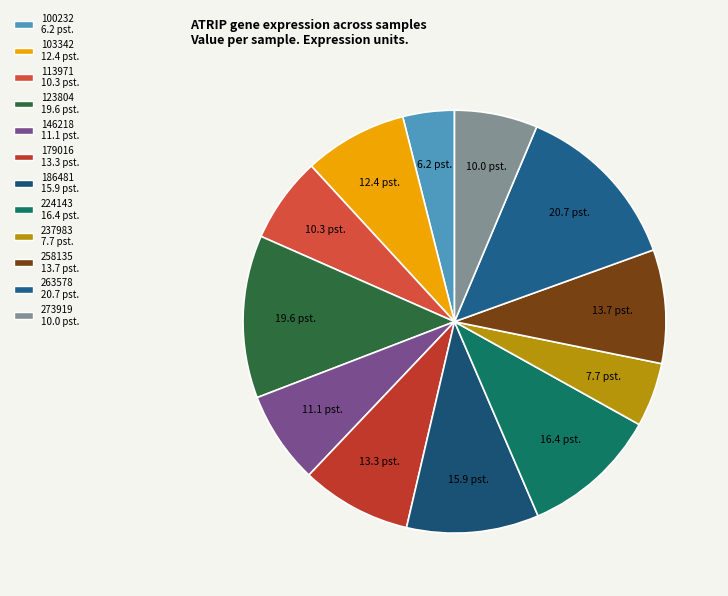

The 113971 slice represents 19% of the pie. True or false?

False